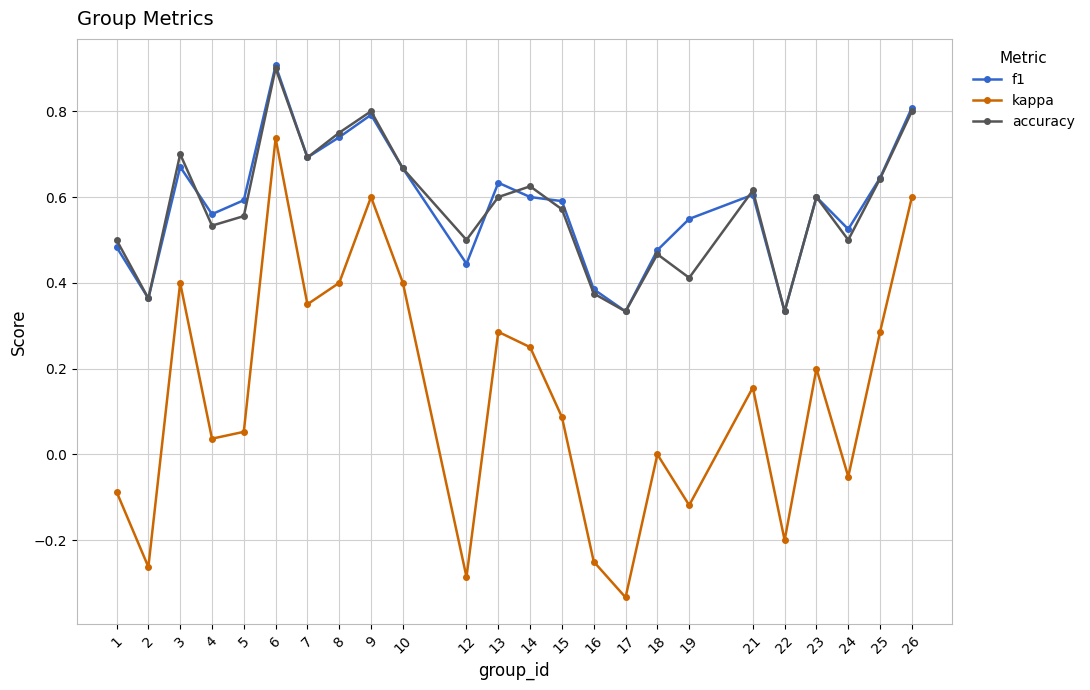

The f1 series shows 0.6 at 16. True or false?

False